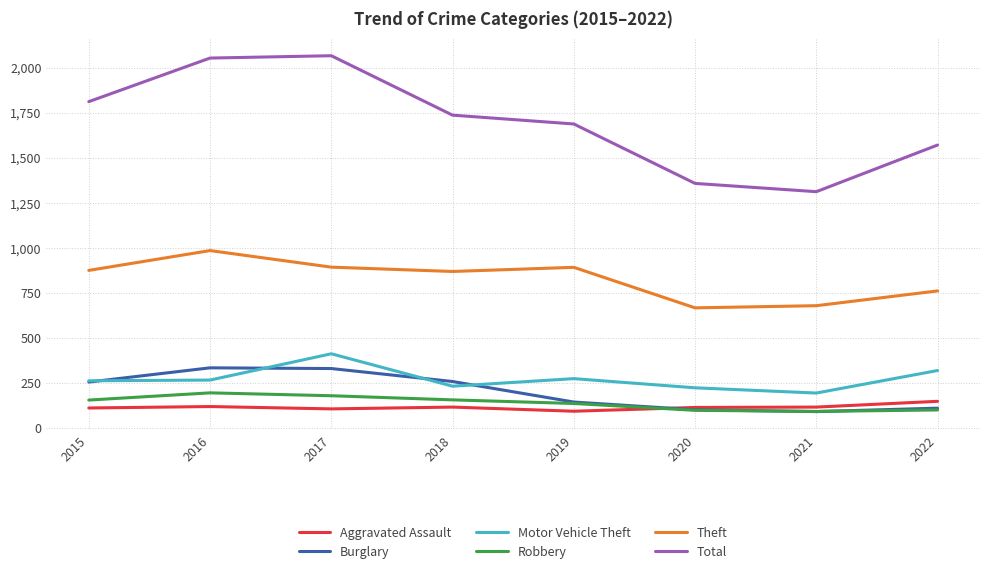

The Robbery series shows 21 at 2020. True or false?

False